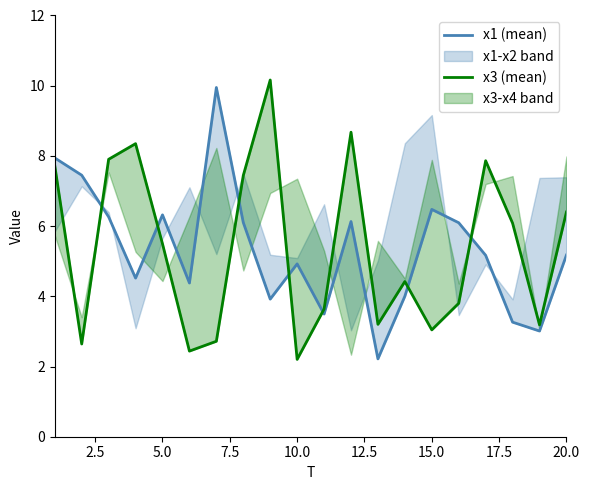

How many data points in x1 (mean) are less than 5?

9